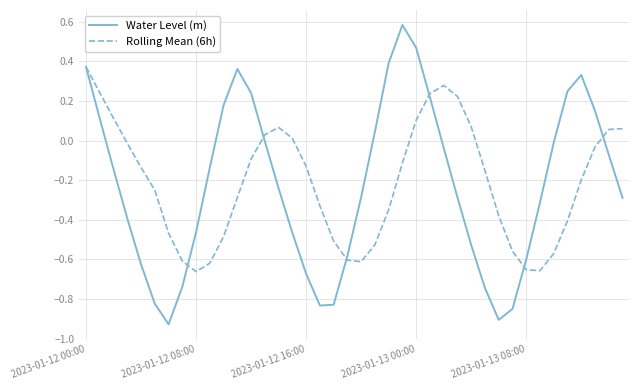

Count the number of categories in the chart.

40